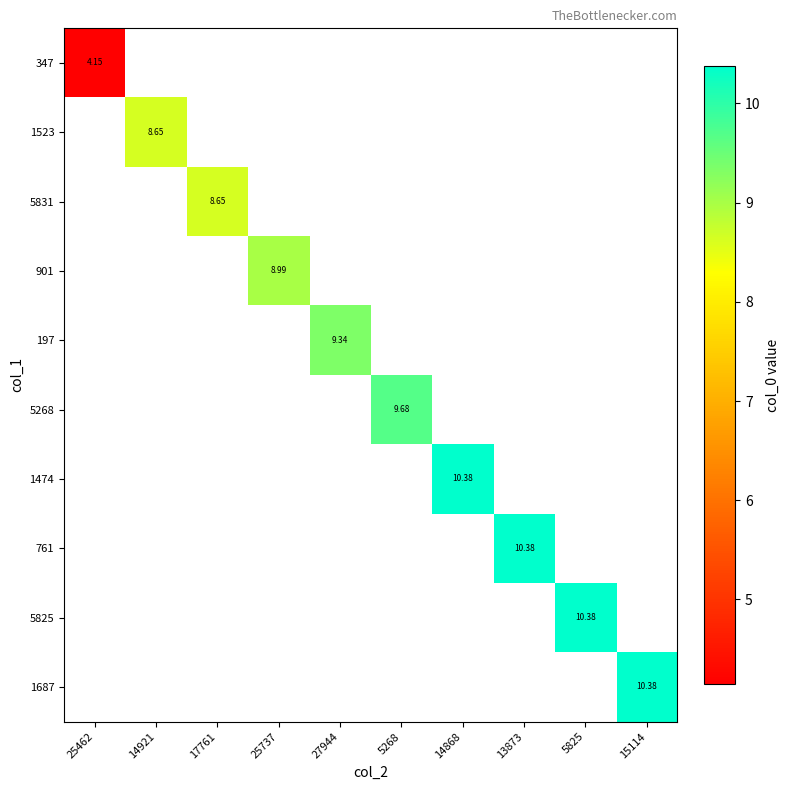

At which label does 347 reach its peak?

25462